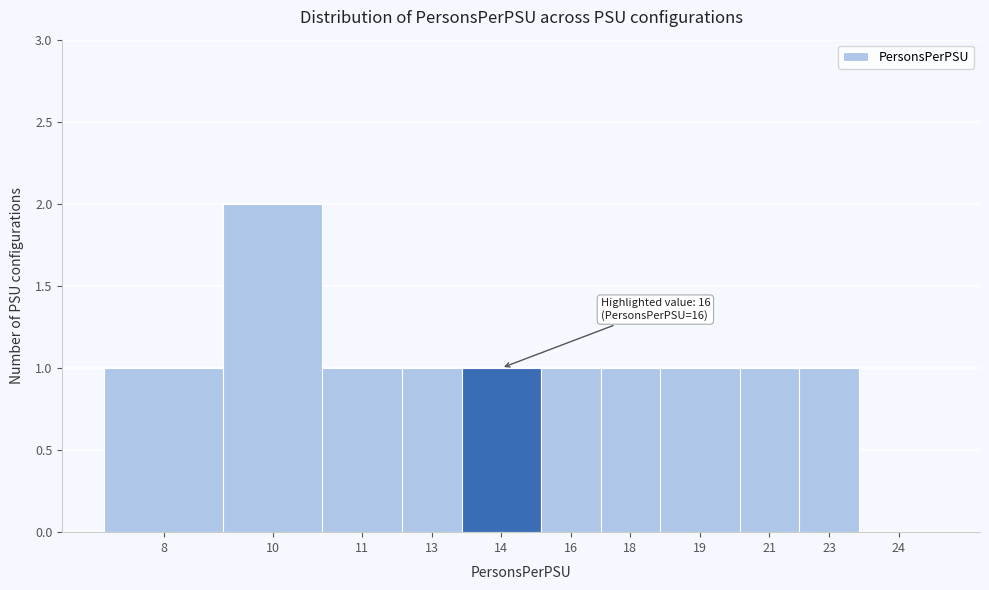

Reading left to right, extract all data points from this chart.

8=1	10=2	11=1	13=1	14=1	16=1	18=1	19=1	21=1	23=1	24=0